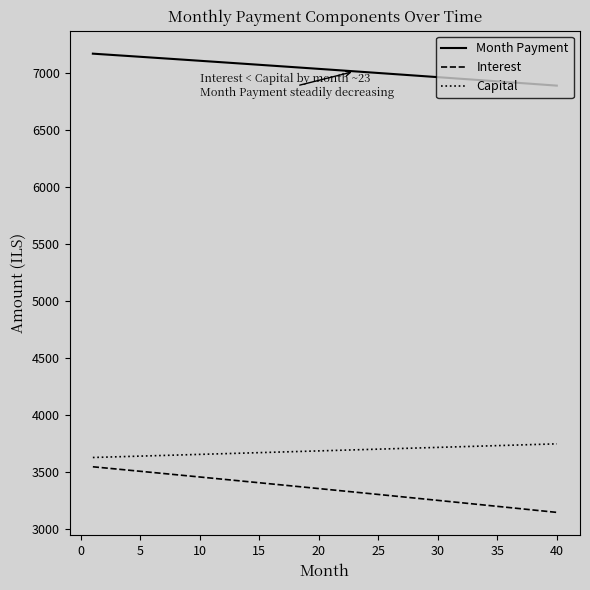

What is the sum of all Capital values?

147430.4